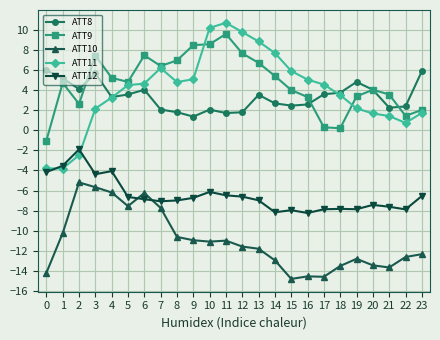

Is the value of ATT12 at 22 greater than the value of ATT9 at 7?

No